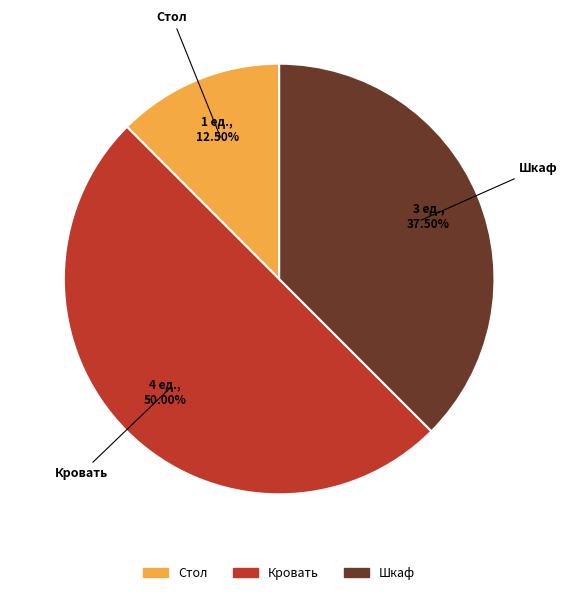

Do Кровать and Стол together represent more than half of the pie?

Yes